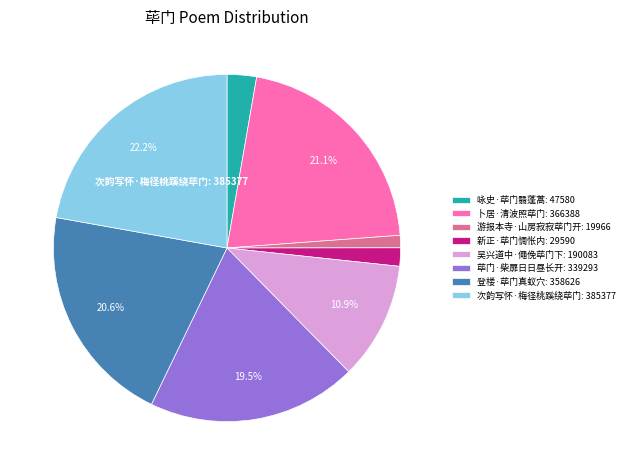

Which category has the smallest portion of the pie?

游报本寺·山房寂寂荜门开